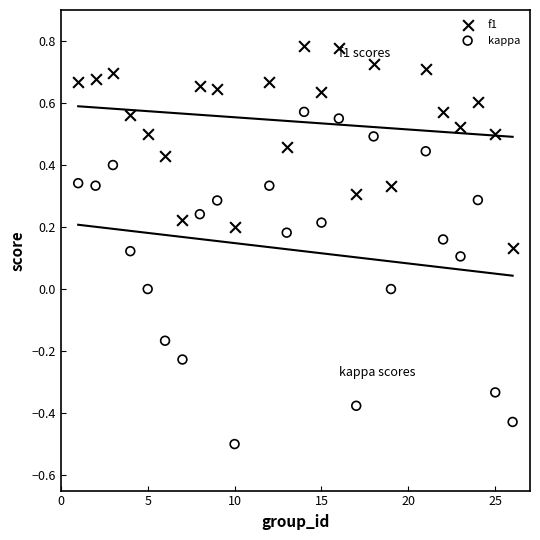

What are all the series names shown in the legend?

f1, kappa